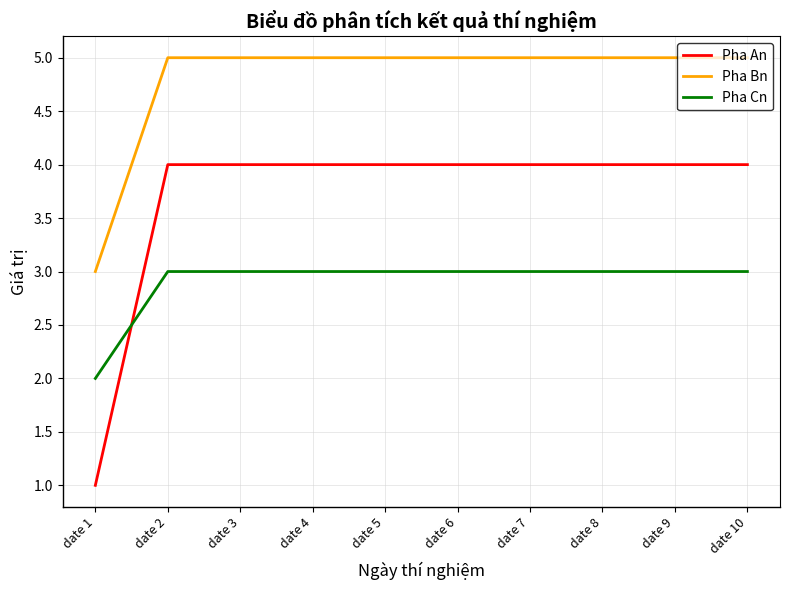

Is it true that Pha An equals 4 at date 9?

True